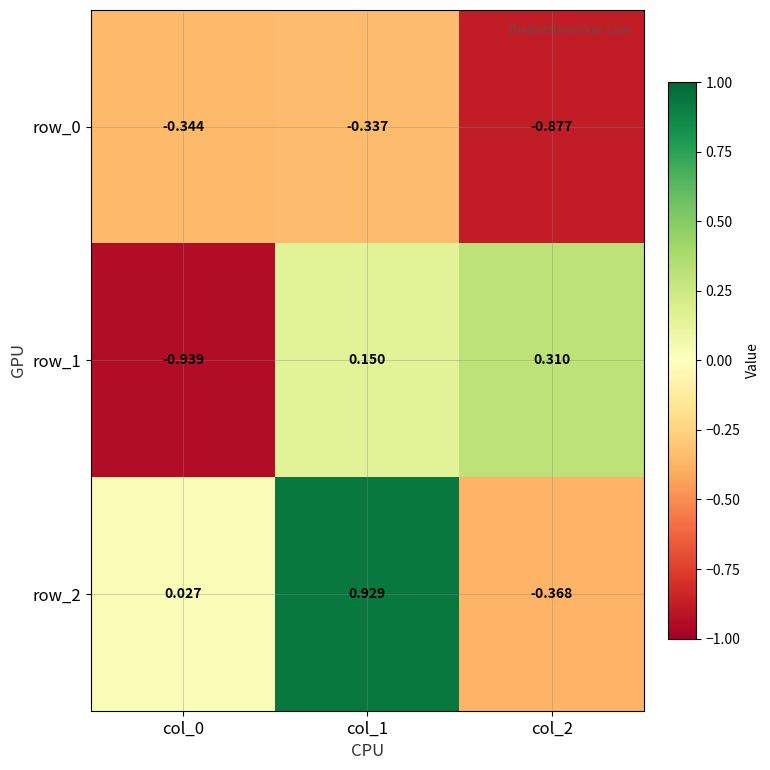

Is the value of row_2 at col_2 greater than the value of row_0 at col_0?

No